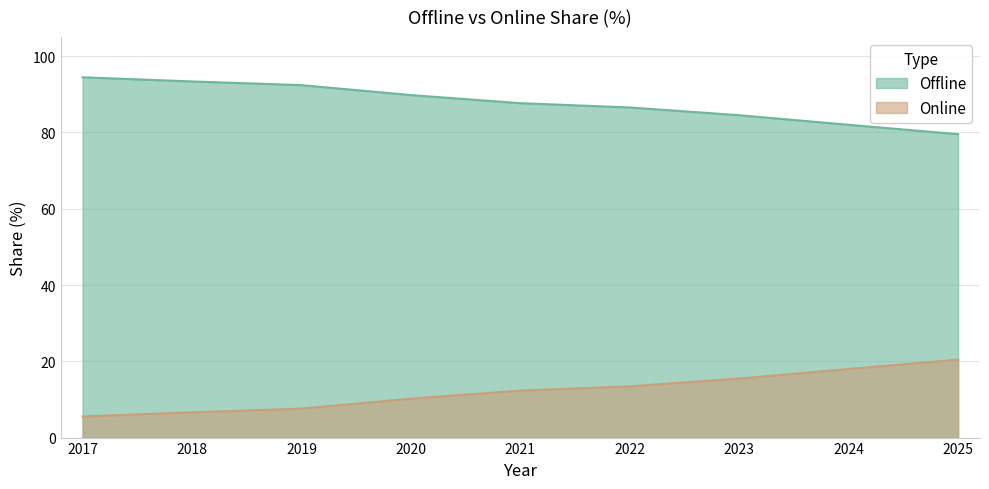

At which label is Online closest to 12?

2021